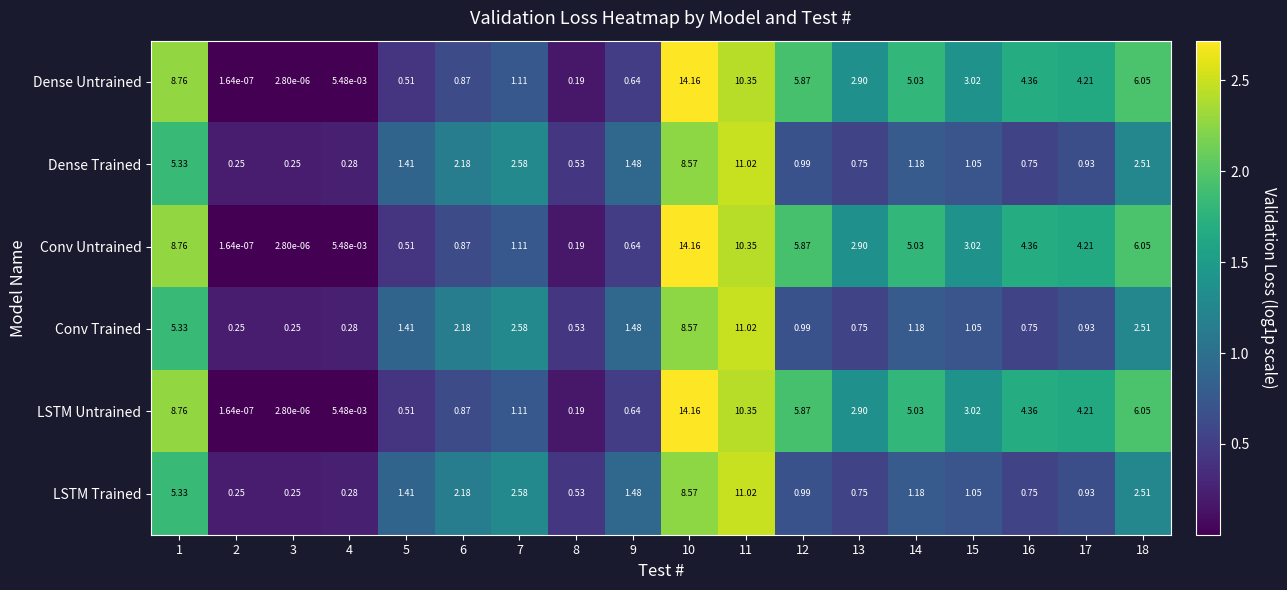

Is the value of LSTM Trained at 13 greater than the value of Dense Untrained at 8?

Yes